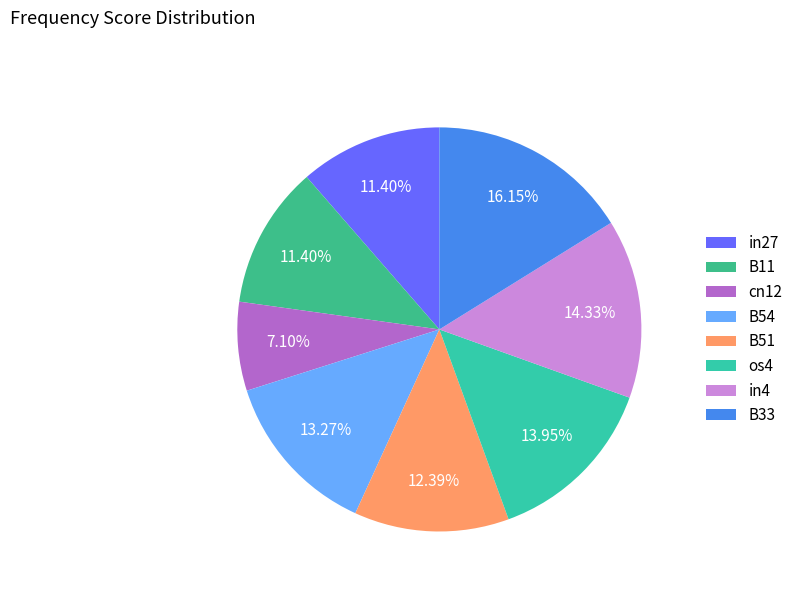

True or false: B33 accounts for 16% of the total.

True